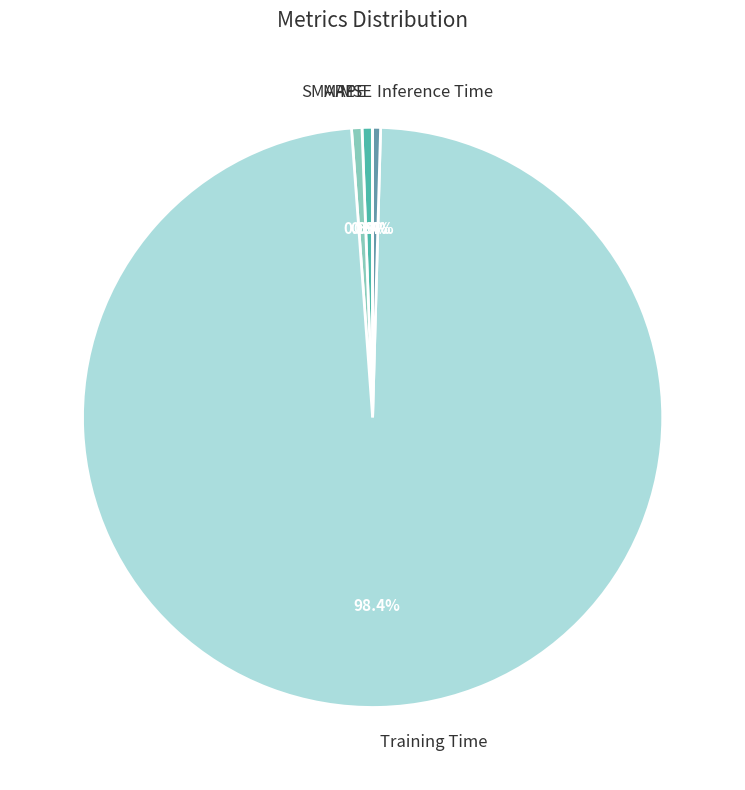

Combined, what portion of the pie is Inference Time and Training Time?

98.8%